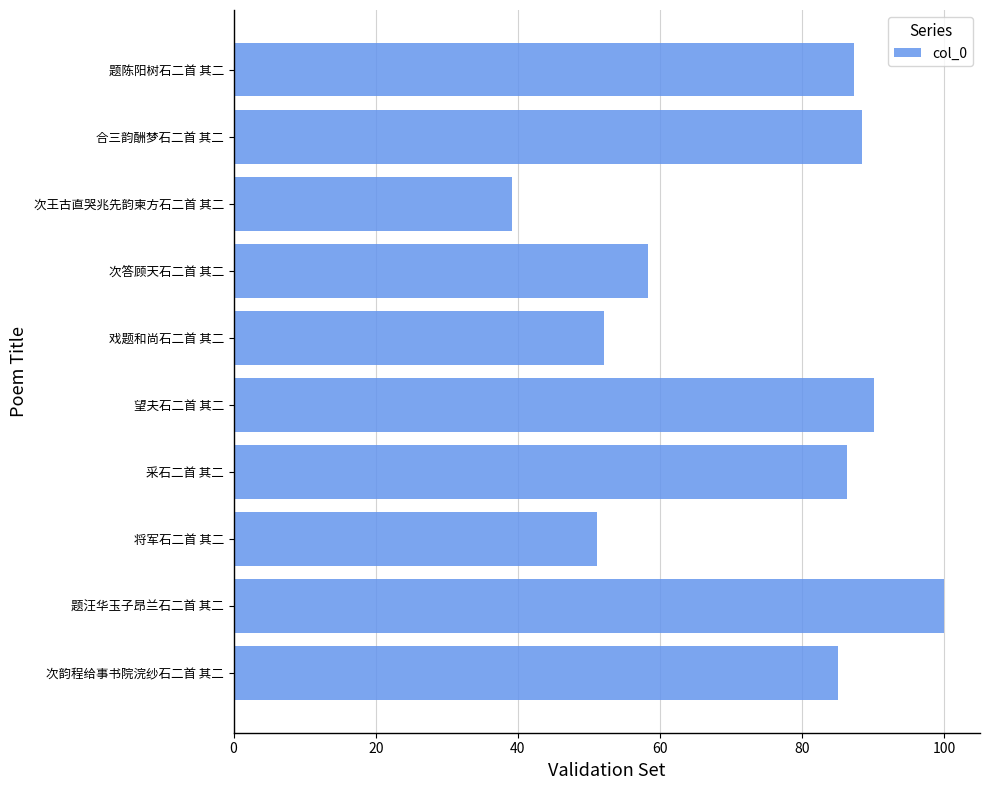

Which label corresponds to the smallest value in the chart?

次王古直哭兆先韵柬方石二首 其二